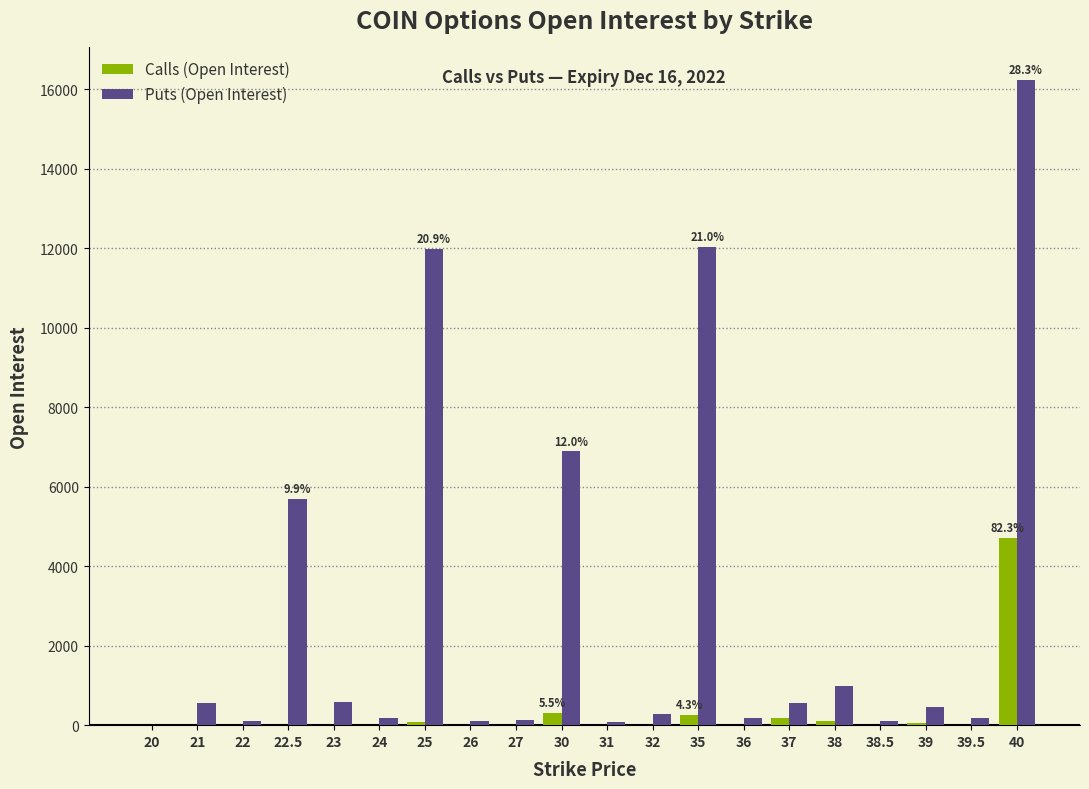

At which category is the sum across all series the highest?

40